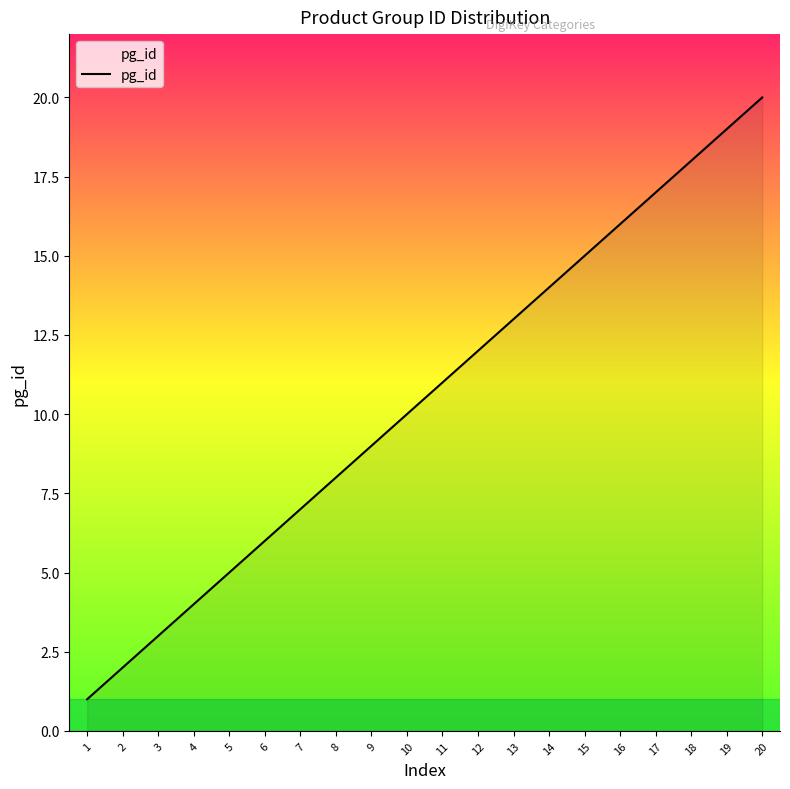

What is the sum of all values?

210